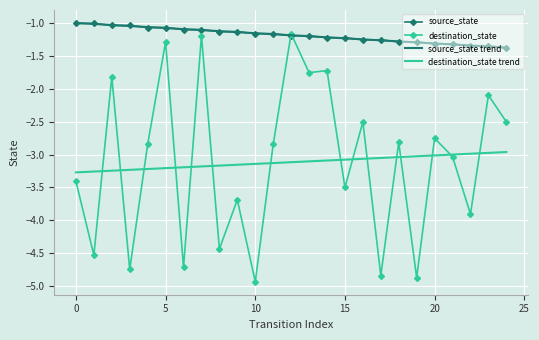

What is the smallest value displayed?

-4.9